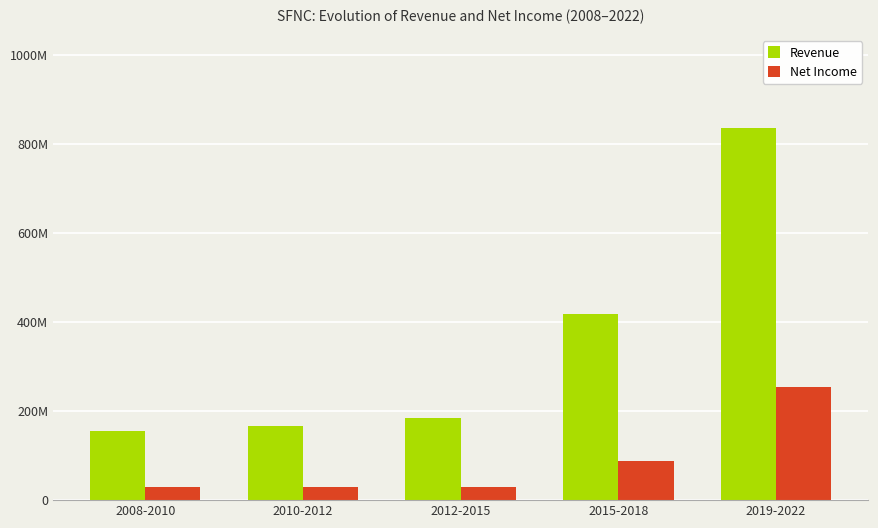

Reading left to right, extract all data points from this chart.

Revenue: 2008-2010=156082333.3	2010-2012=166726333.3	2012-2015=183680666.7	2015-2018=418010333.3	2019-2022=835970750.0
Net Income: 2008-2010=29745666.7	2010-2012=30058333.3	2012-2015=28867666.7	2015-2018=88039333.3	2019-2022=255159750.0